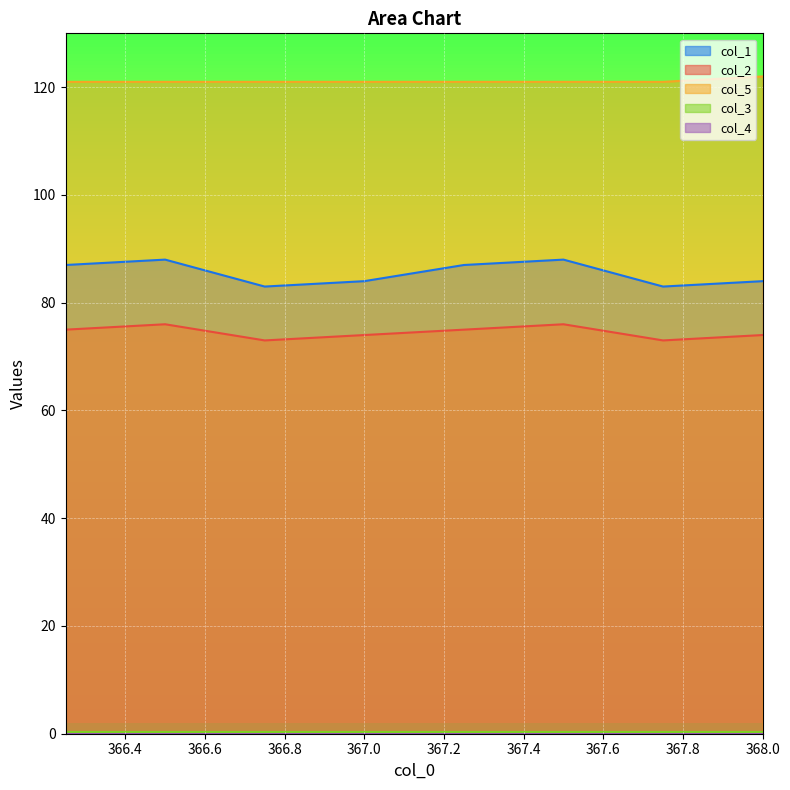

Count the col_1 values in the range 84 to 88.

6